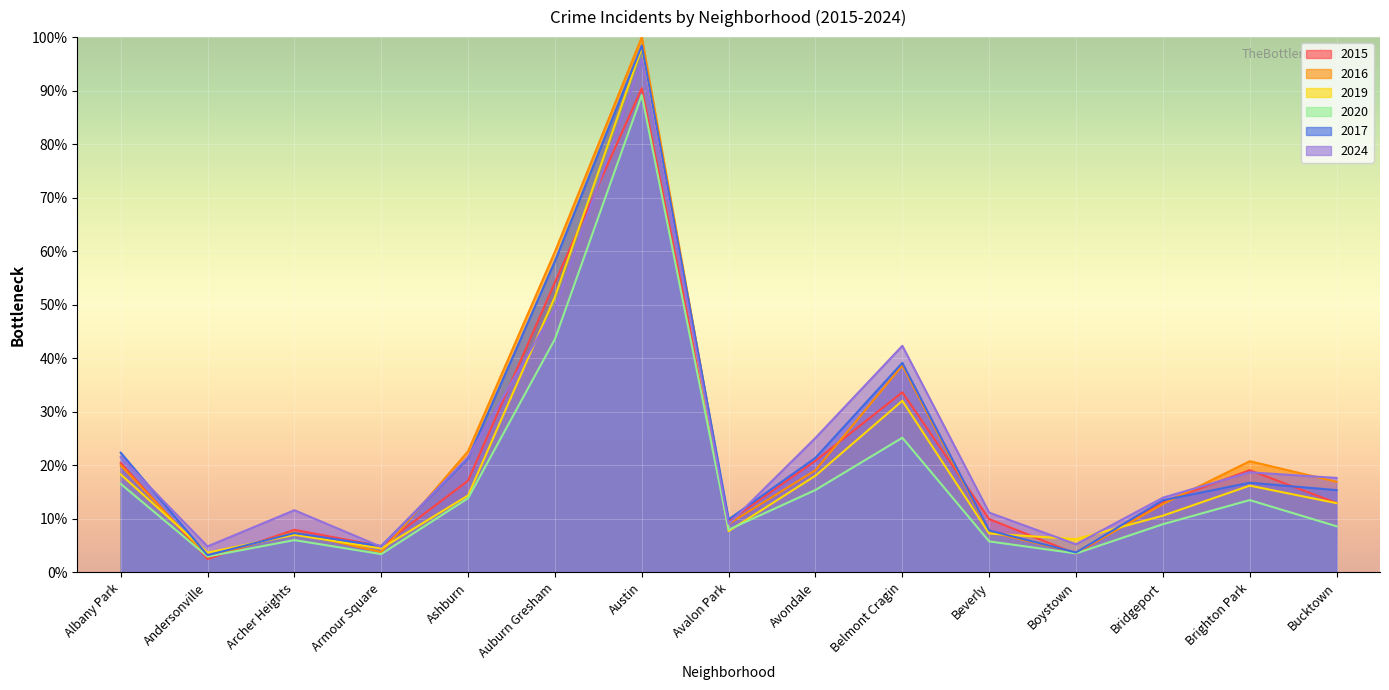

Which series has the largest total across all categories?

2024